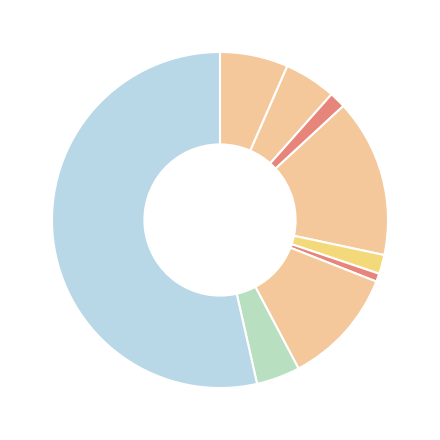

To the nearest percent, what is the average slice percentage?

11%